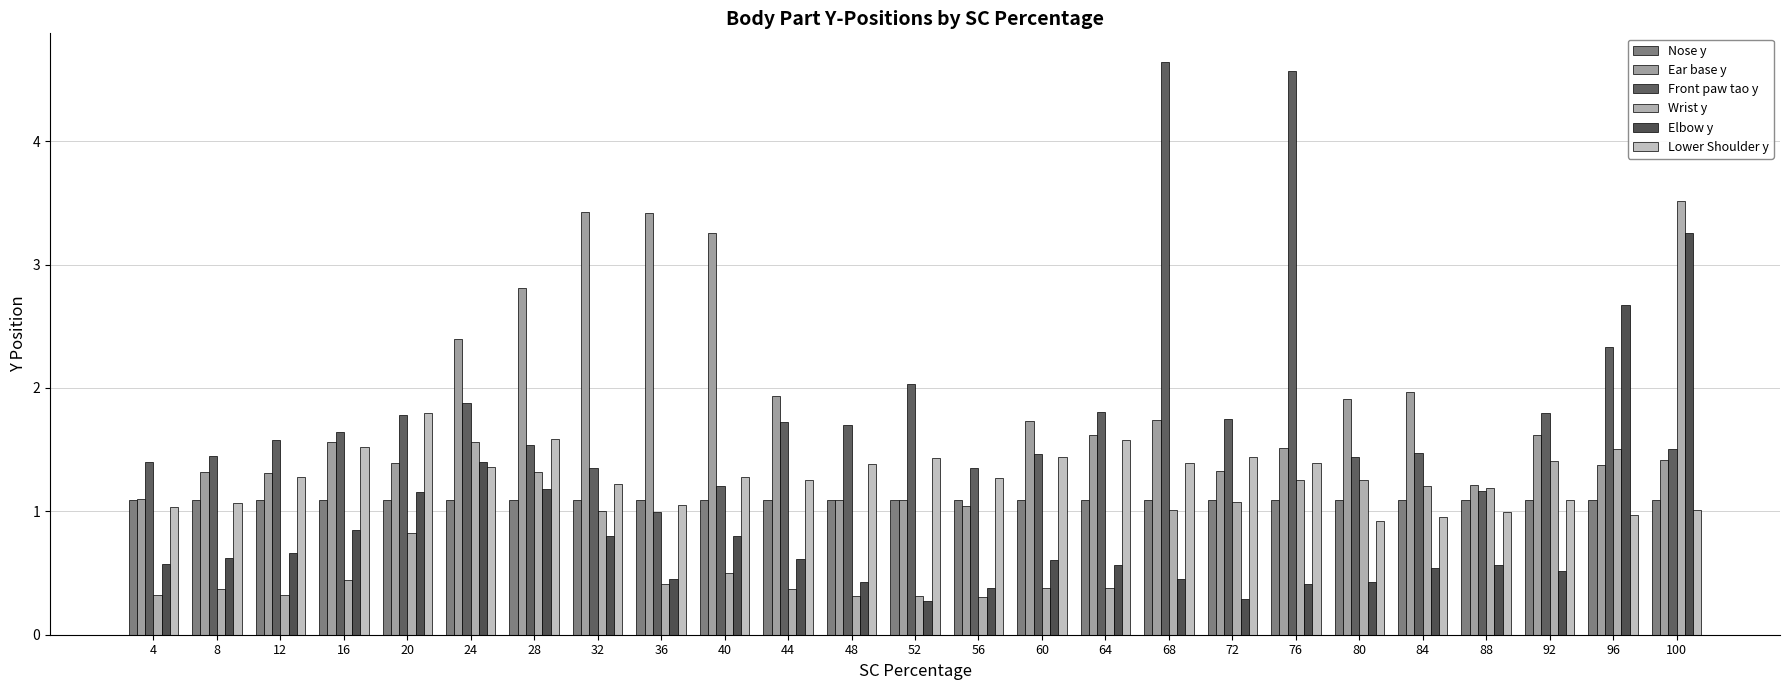

What are all the series names shown in the legend?

Nose y, Ear base y, Front paw tao y, Wrist y, Elbow y, Lower Shoulder y